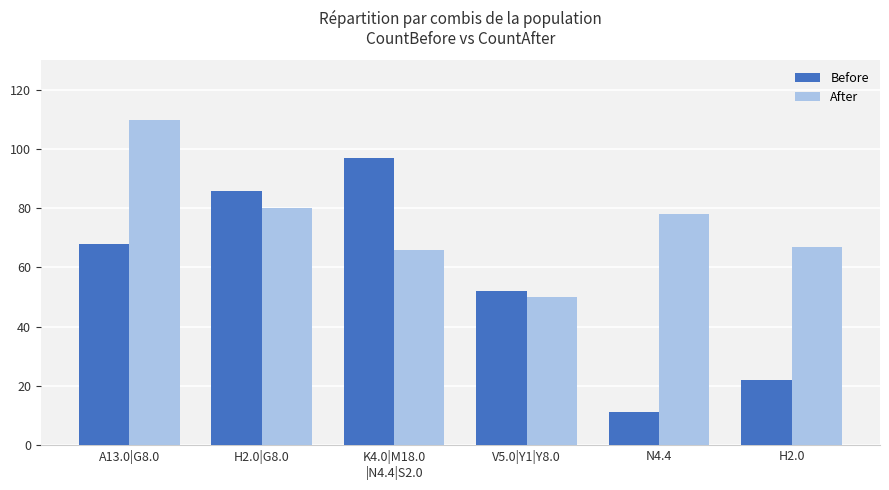

What is the value of the After bar at the 2nd from the left?

80